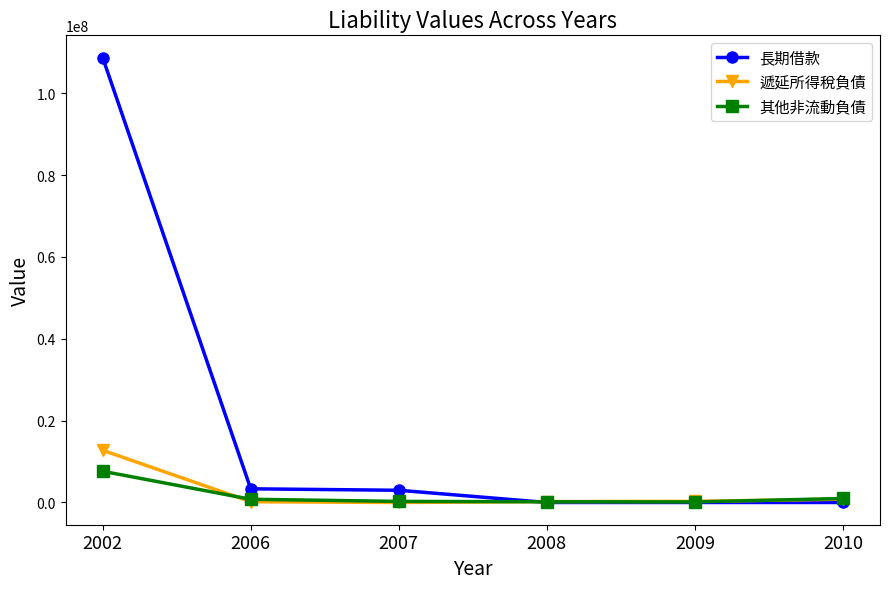

What is the value of the 其他非流動負債 point at the 2nd from the left?

784145